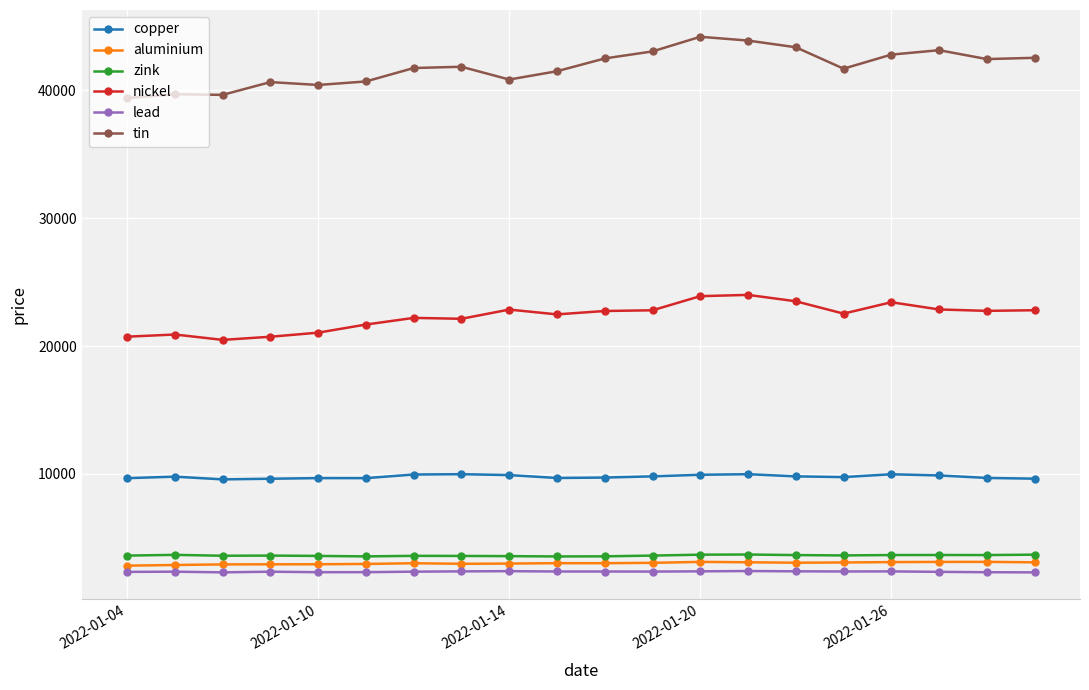

True or false: copper and lead intersect in this chart.

False